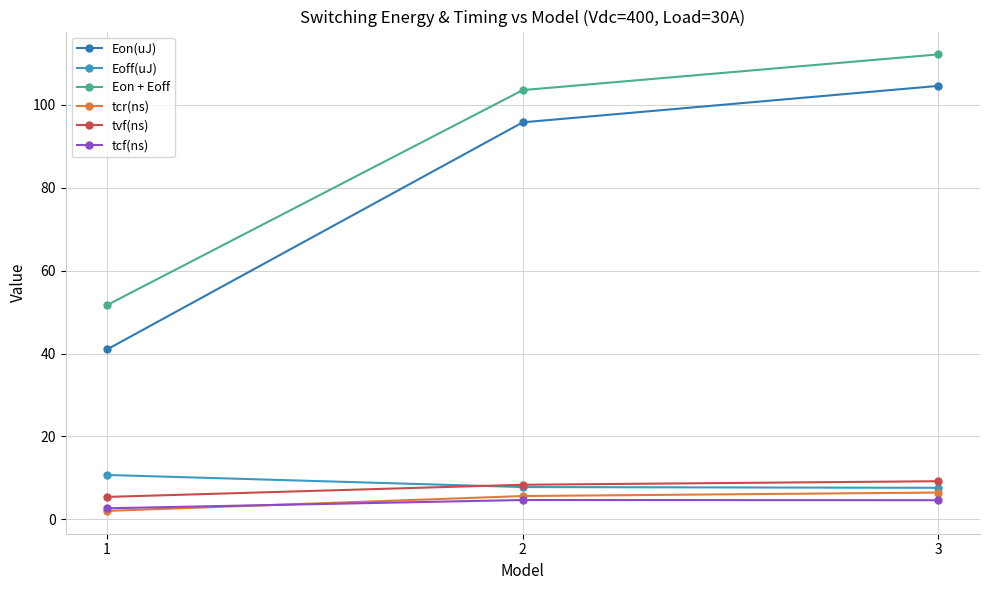

Which series changed the most between 1 and 3?

Eon(uJ)